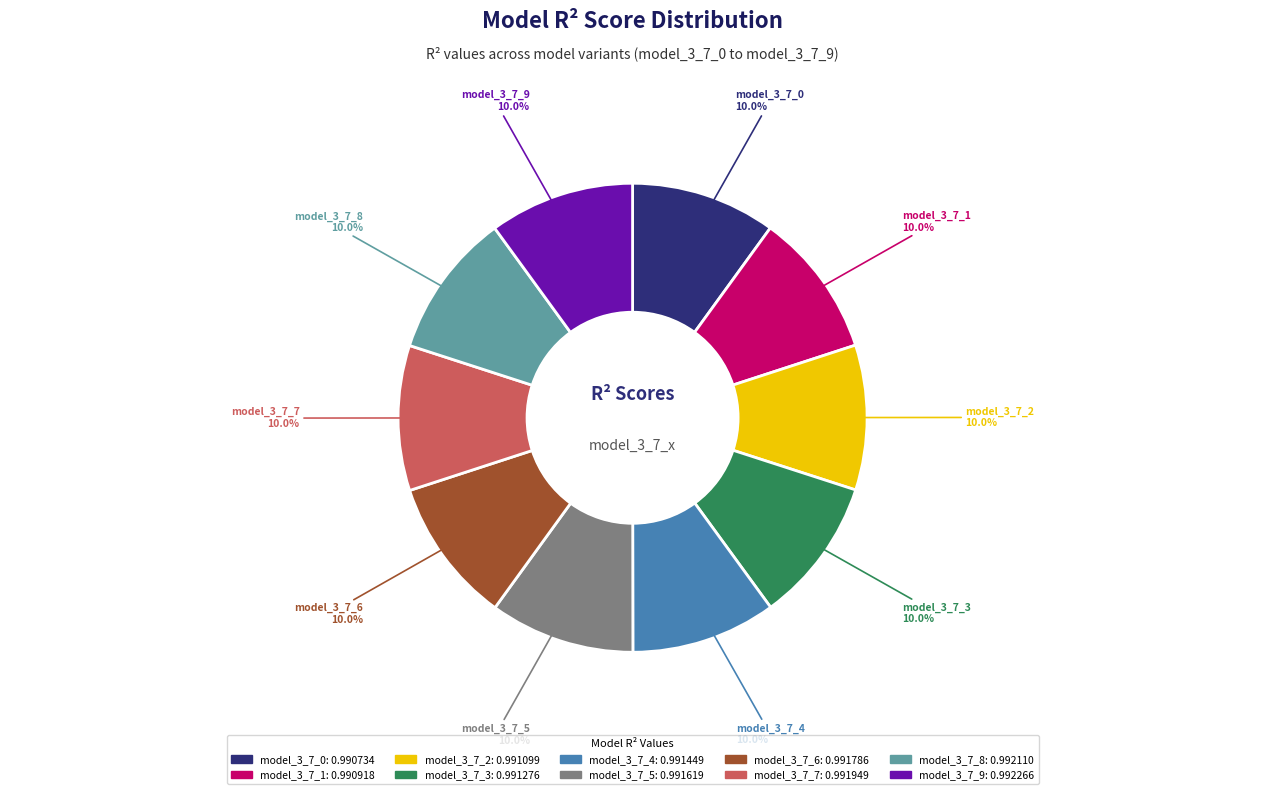

Does model_3_7_9 account for over 50% of the chart?

No